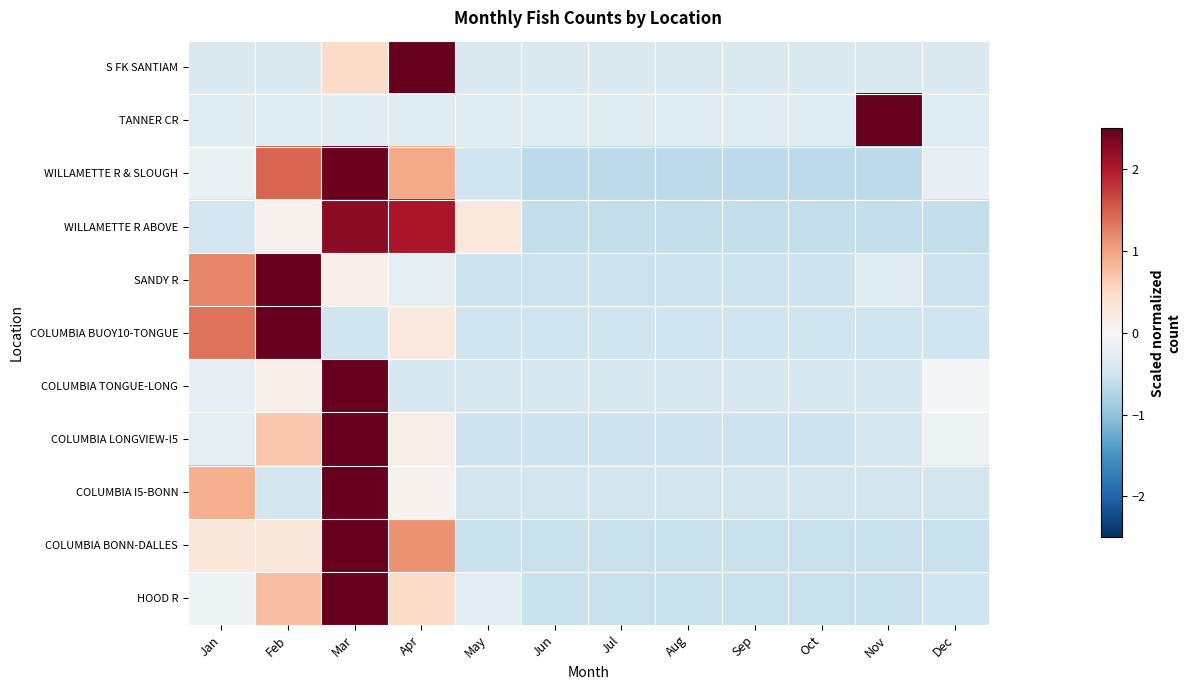

At which category is the sum across all series the highest?

Mar